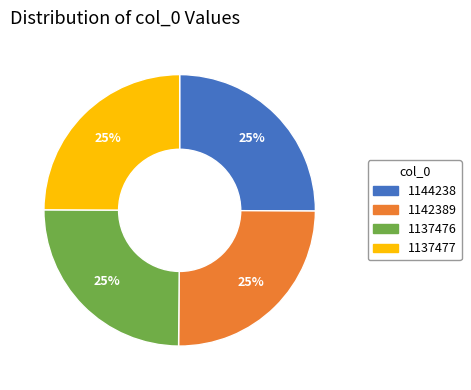

Does any single category account for the majority?

No